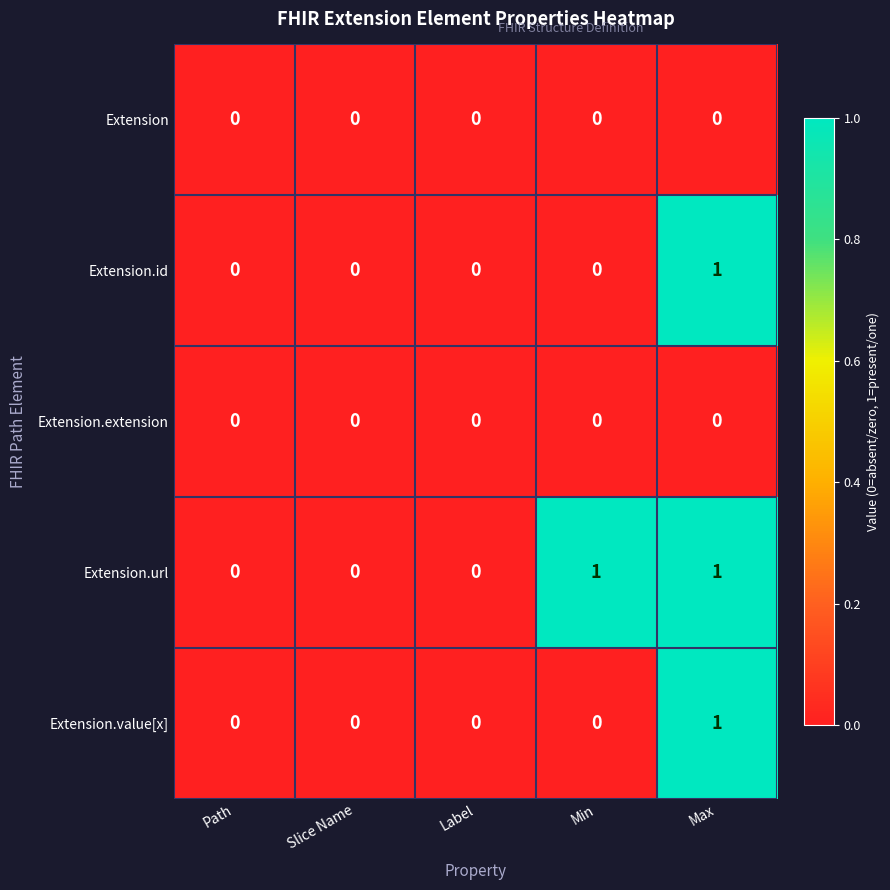

Which series changed the most between Label and Min?

Extension.url